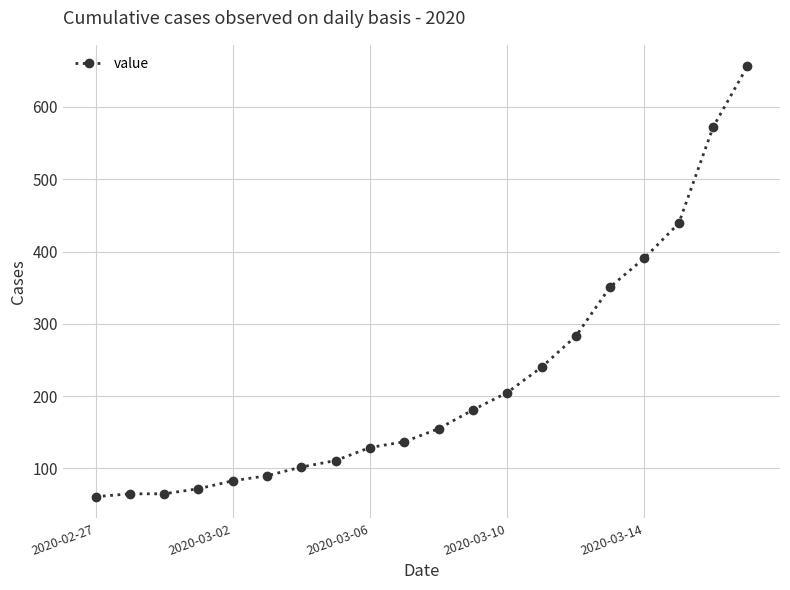

What is the minimum value shown in the chart?

61